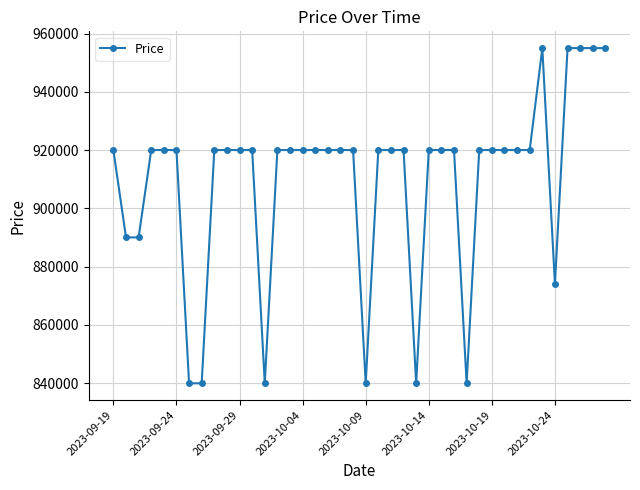

What is the average value?

909710